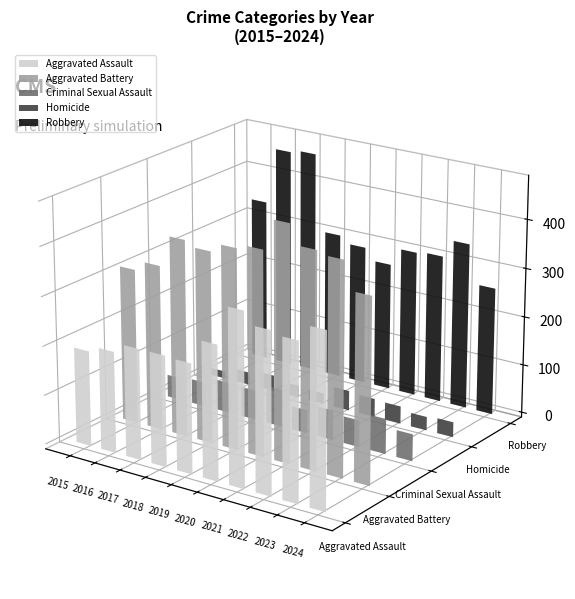

Which has a higher value, 2021 or 2015?

2021